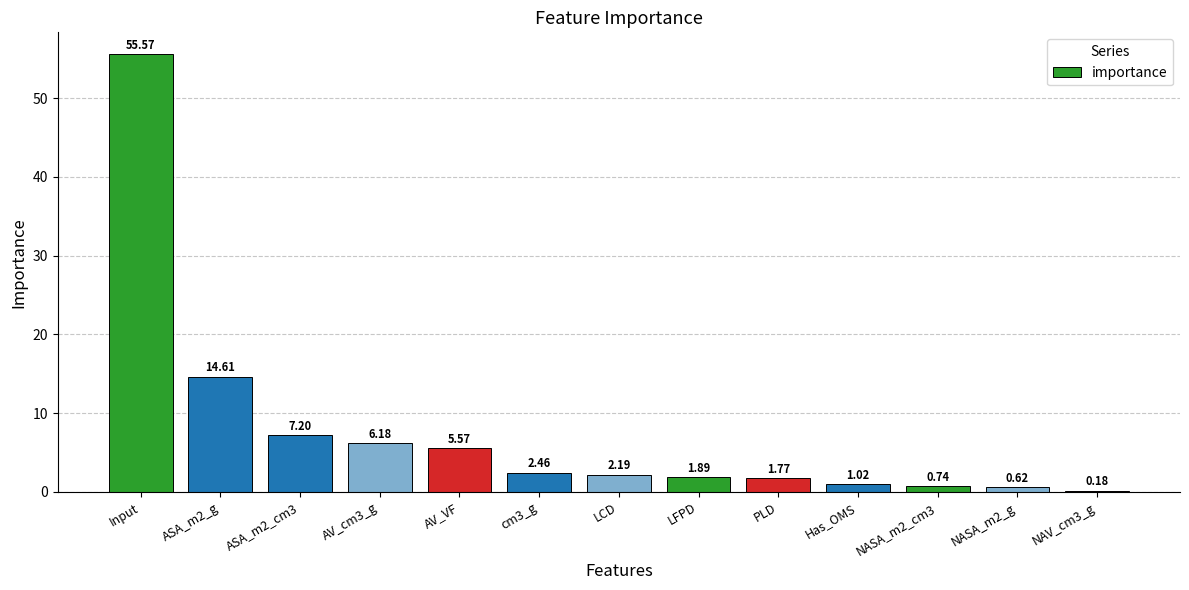

What is the difference between the values at Has_OMS and cm3_g?

1.4